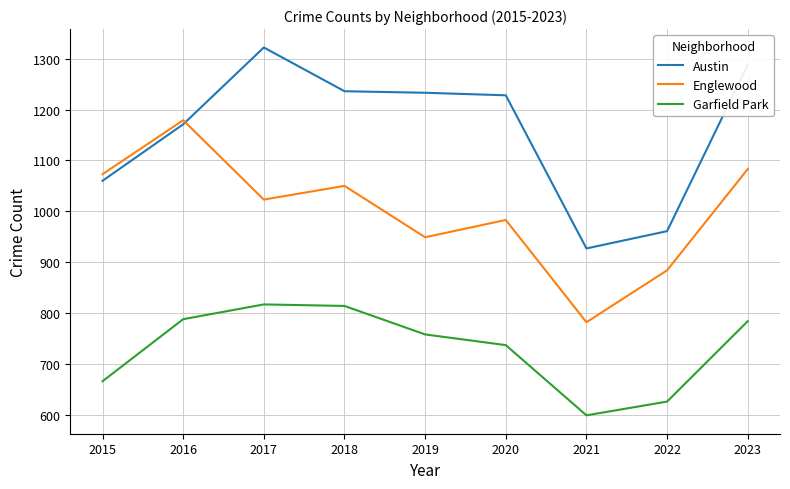

What is the spread (max minus min) of values at 2020?

491